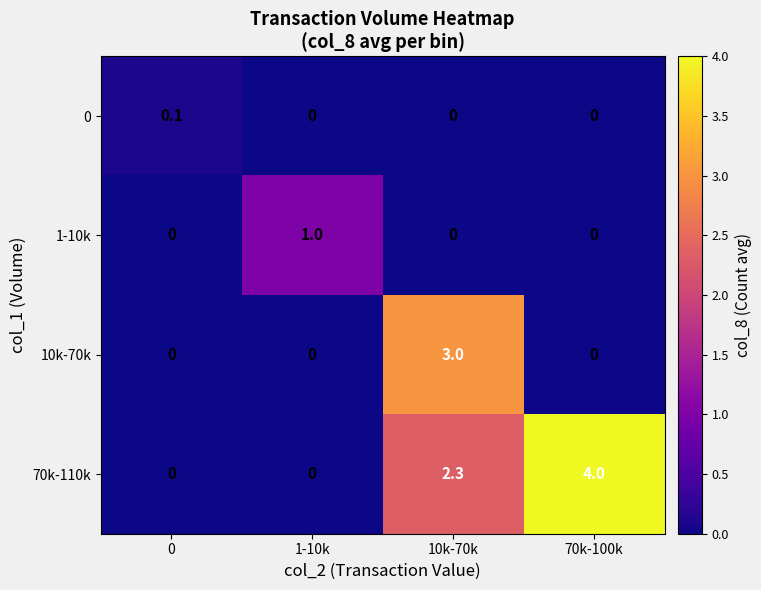

What is the sum of all 10k-70k values?

3.0